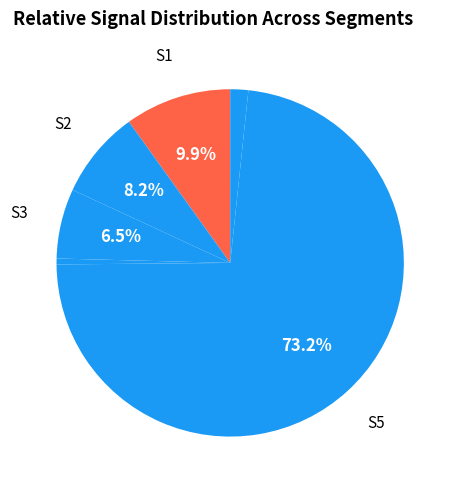

How many slices are in this pie chart?

6